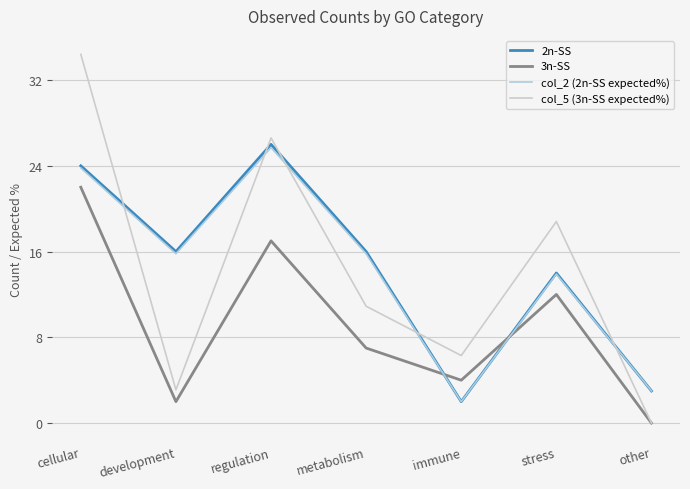

Rank the series at immune from lowest to highest value.

2n-SS, col_2 (2n-SS expected%), 3n-SS, col_5 (3n-SS expected%)